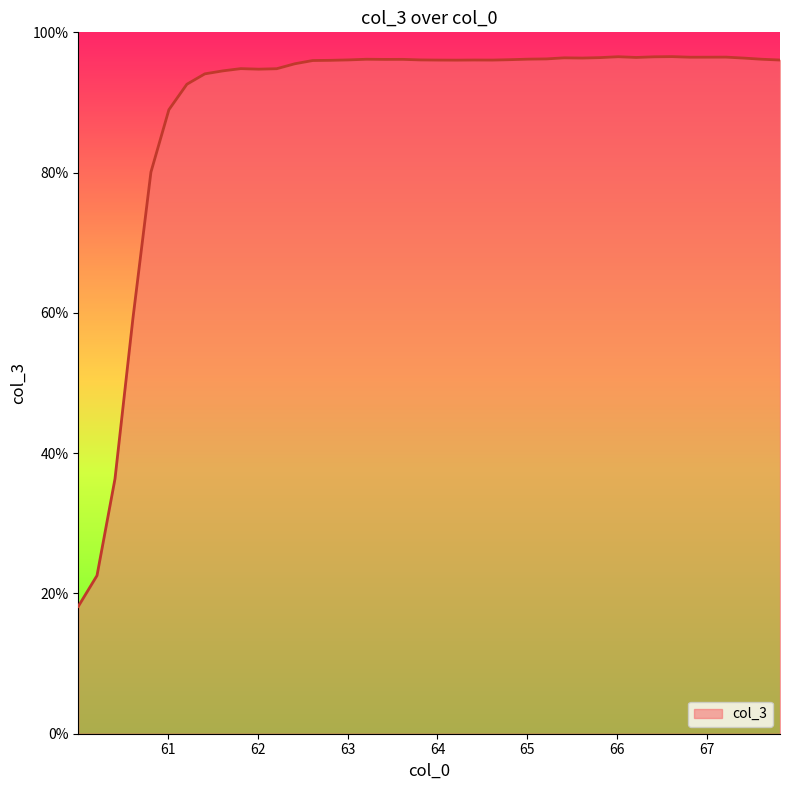

What is the greatest value displayed?

96.5